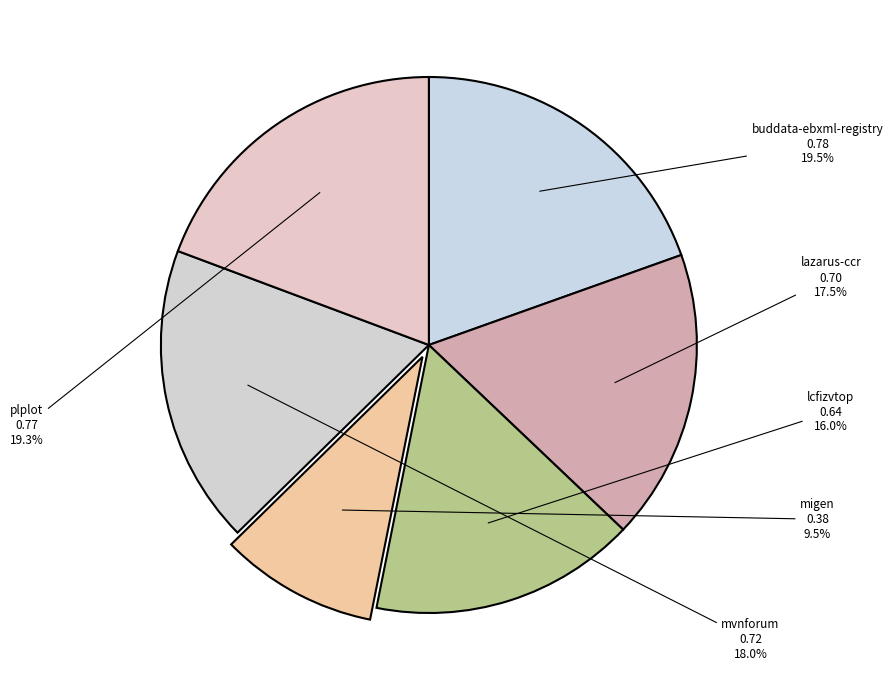

Which slice is the largest?

buddata-ebxml-registry.csv